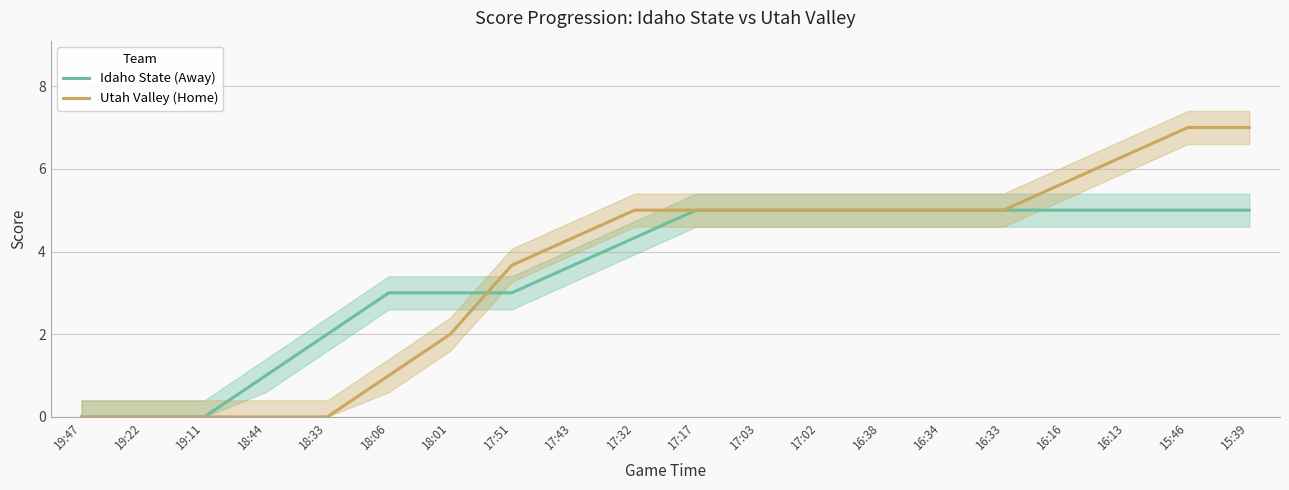

What is the approximate value of Utah Valley (Home) at 18:01?

2.0